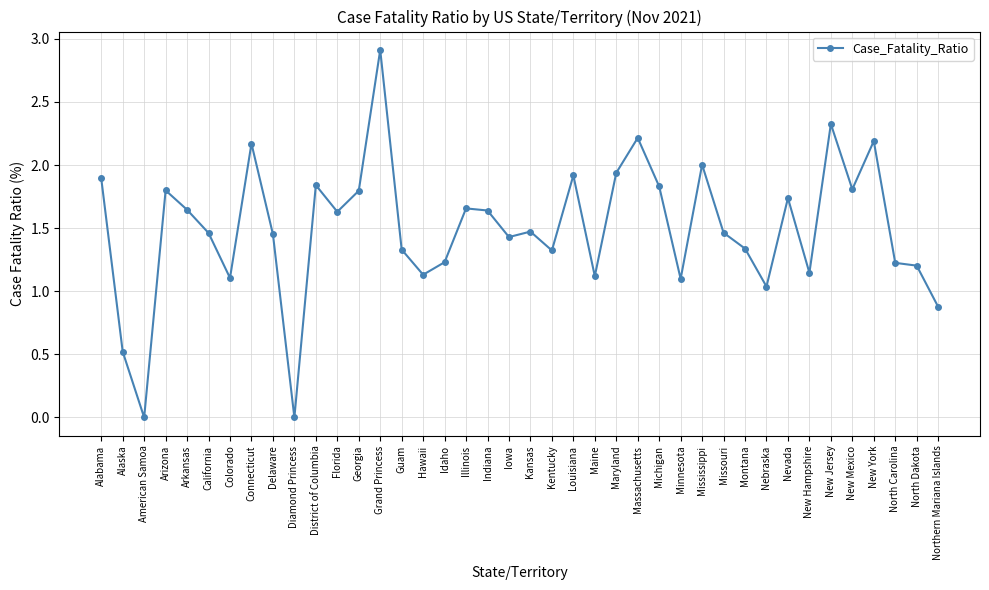

What is the difference between the values at Kentucky and Indiana?

0.3